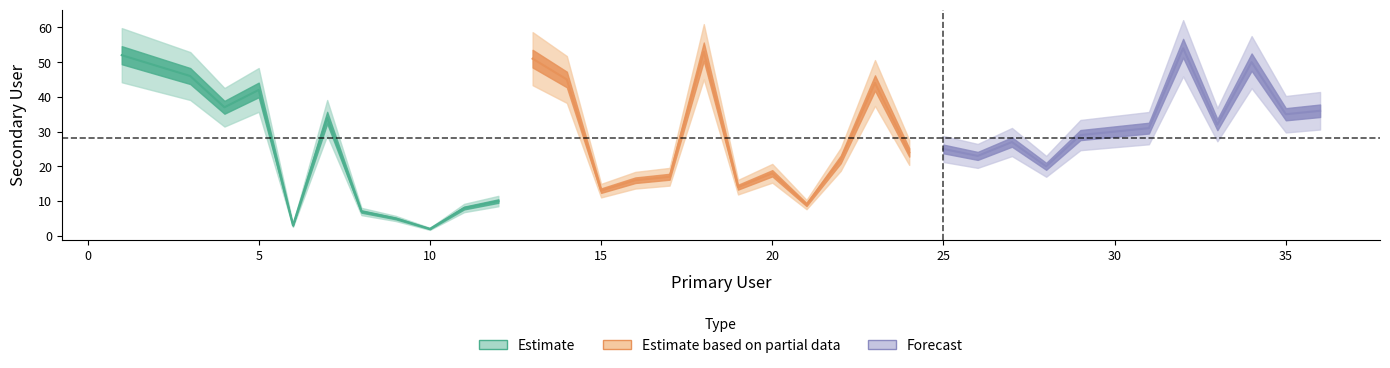

At which label is the value closest to 28?

27